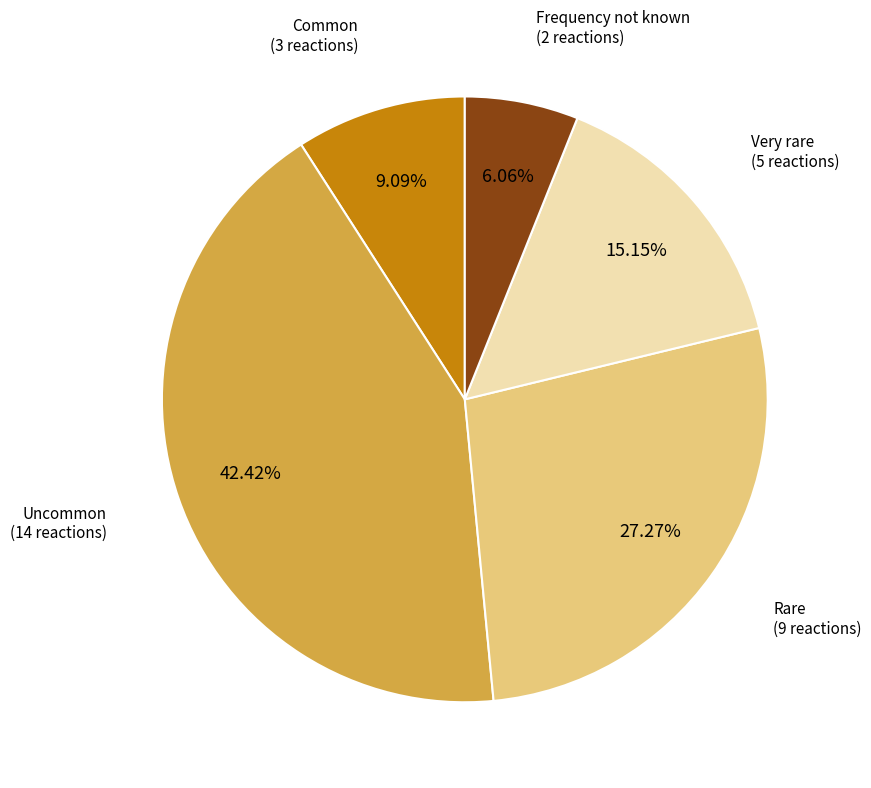

To the nearest percent, what is the difference between the largest and smallest slice percentages?

36%